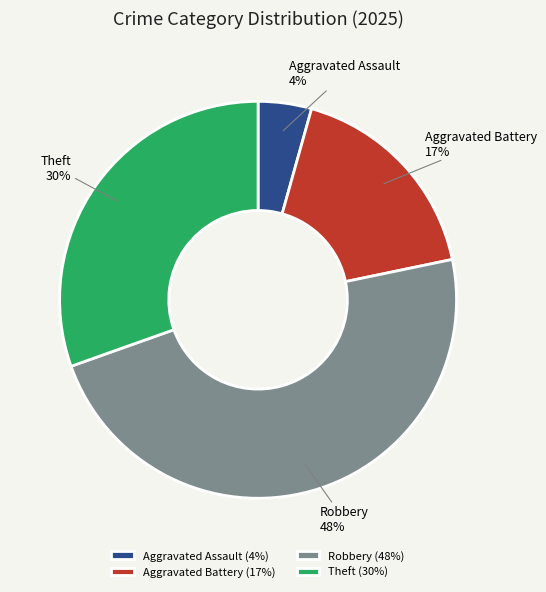

The Robbery slice represents 48% of the pie. True or false?

True